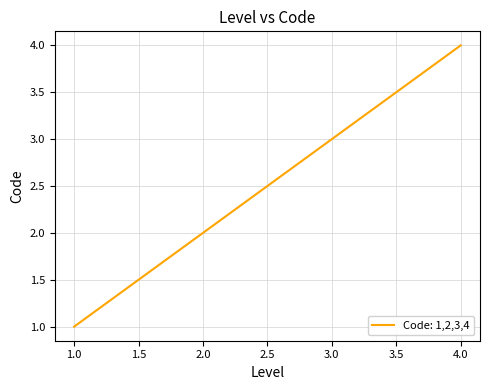

Reading left to right, extract all data points from this chart.

1	2	3	4